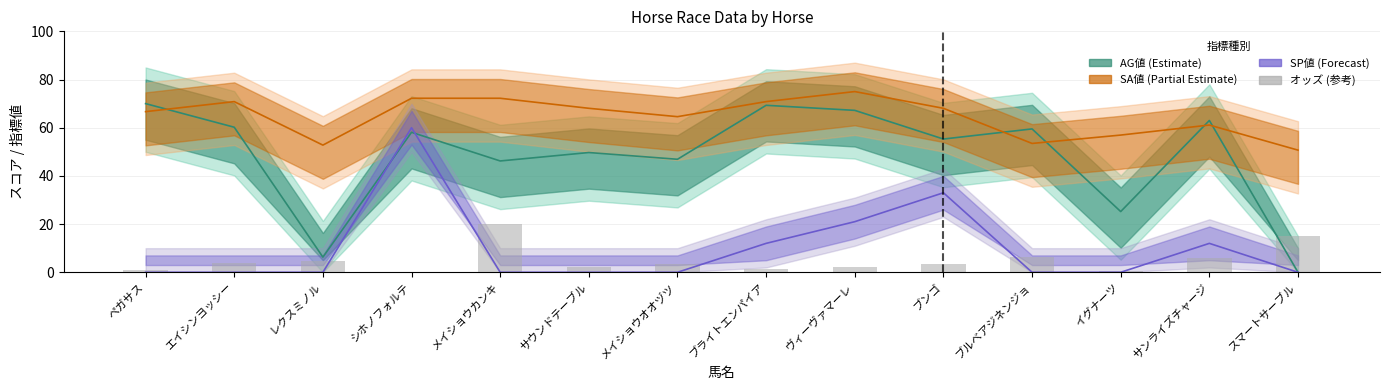

What is the label of the 5th bar from the left?

メイショウカンキ